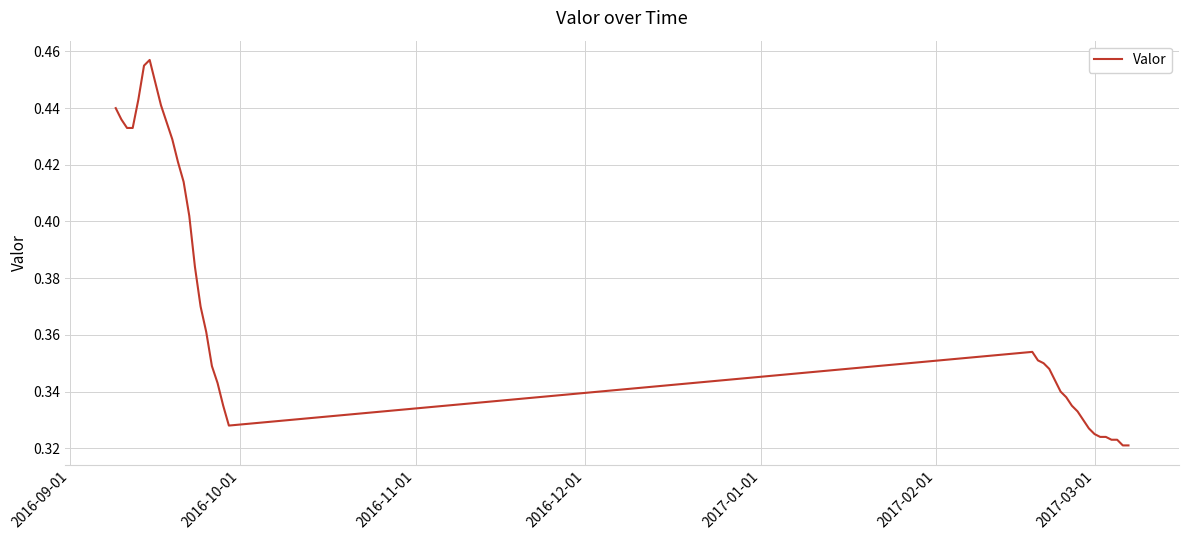

Does the chart display data point markers on the line(s)?

No